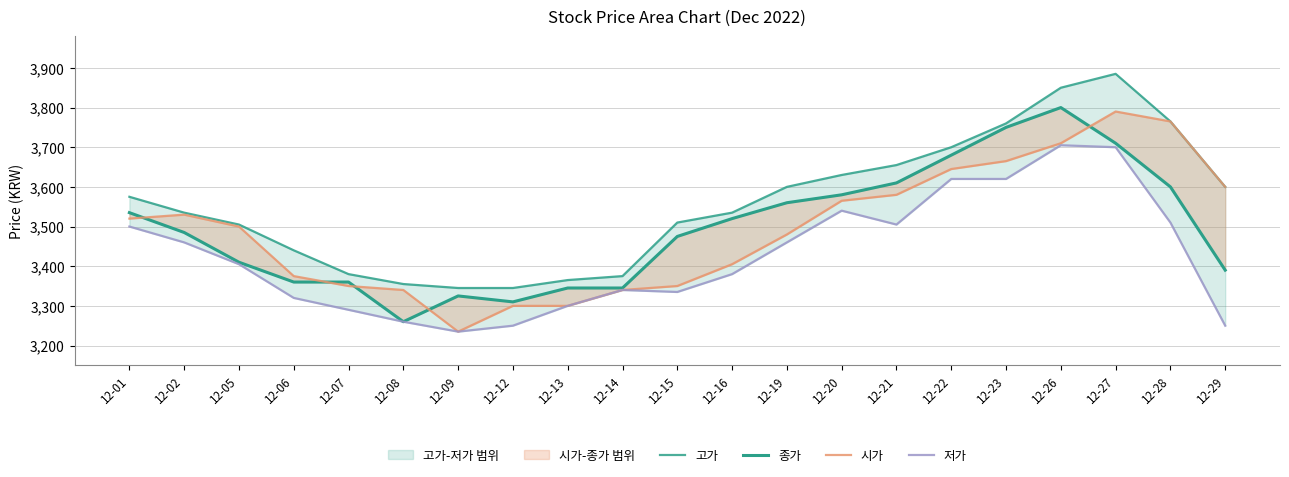

True or false: 시가 has a value of 5082 at 12-08.

False